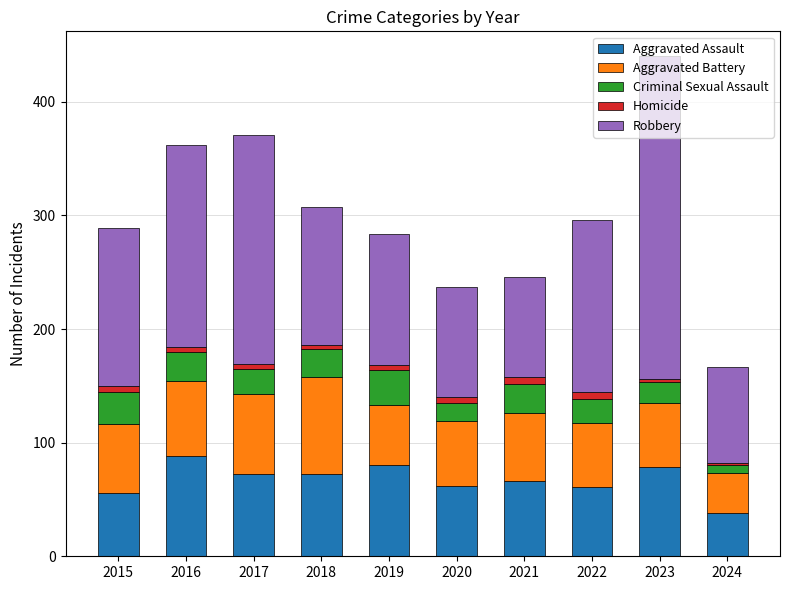

What is the lowest value of the Aggravated Assault series?

38